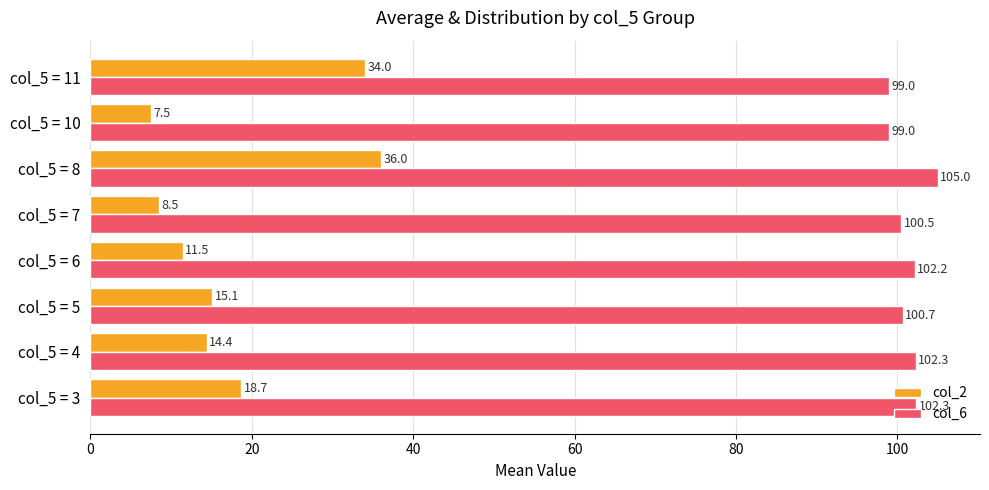

At which category is the sum across all series the highest?

col_5 = 8